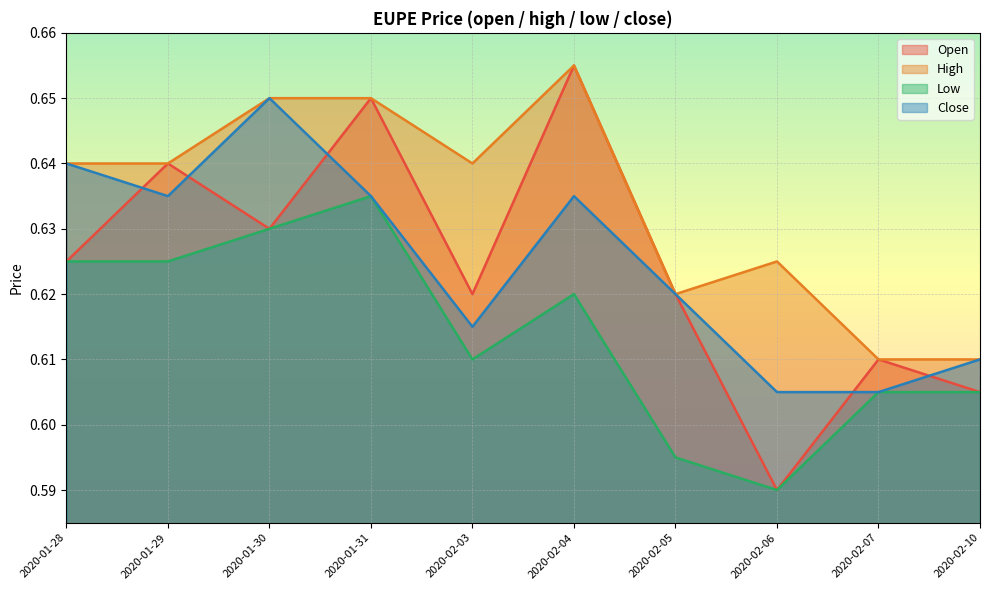

Reading left to right, extract all data points from this chart.

open: 0.6	0.6	0.6	0.7	0.6	0.7	0.6	0.6	0.6	0.6
high: 0.6	0.6	0.7	0.7	0.6	0.7	0.6	0.6	0.6	0.6
low: 0.6	0.6	0.6	0.6	0.6	0.6	0.6	0.6	0.6	0.6
close: 0.6	0.6	0.7	0.6	0.6	0.6	0.6	0.6	0.6	0.6